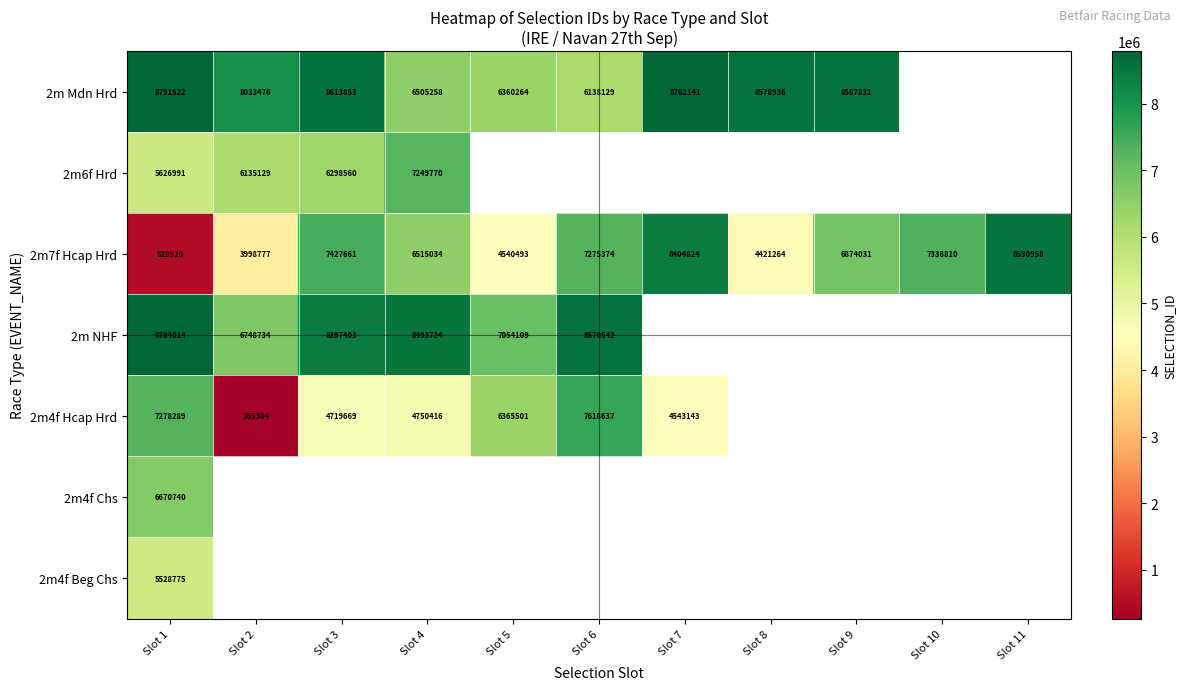

At how many categories does at least one series exceed 5657081?

11